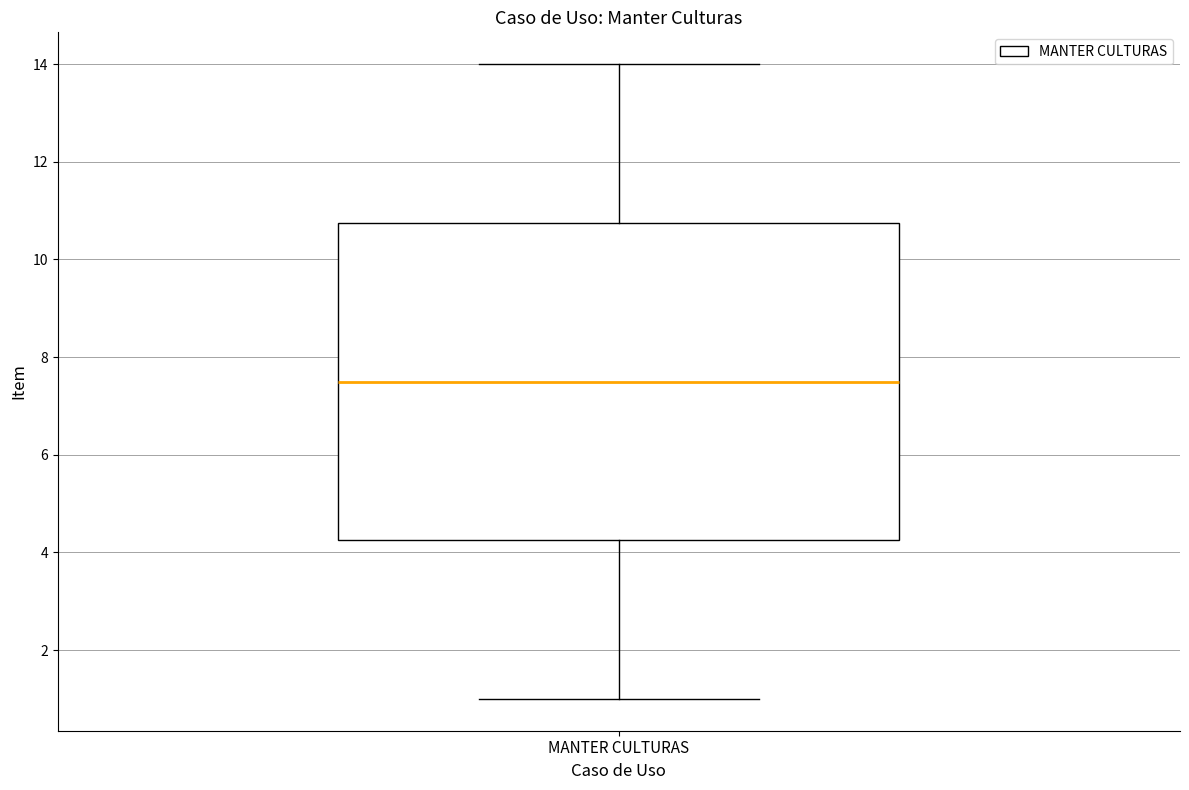

Read this box plot against the y-axis: the position of the median line, the range covered by the box, and the ends of both whiskers. The values are not printed on the chart, so give them approximately, as read against the axis.

median 7.6, box 4.2 to 10.8, whiskers 1.0 to 14.0